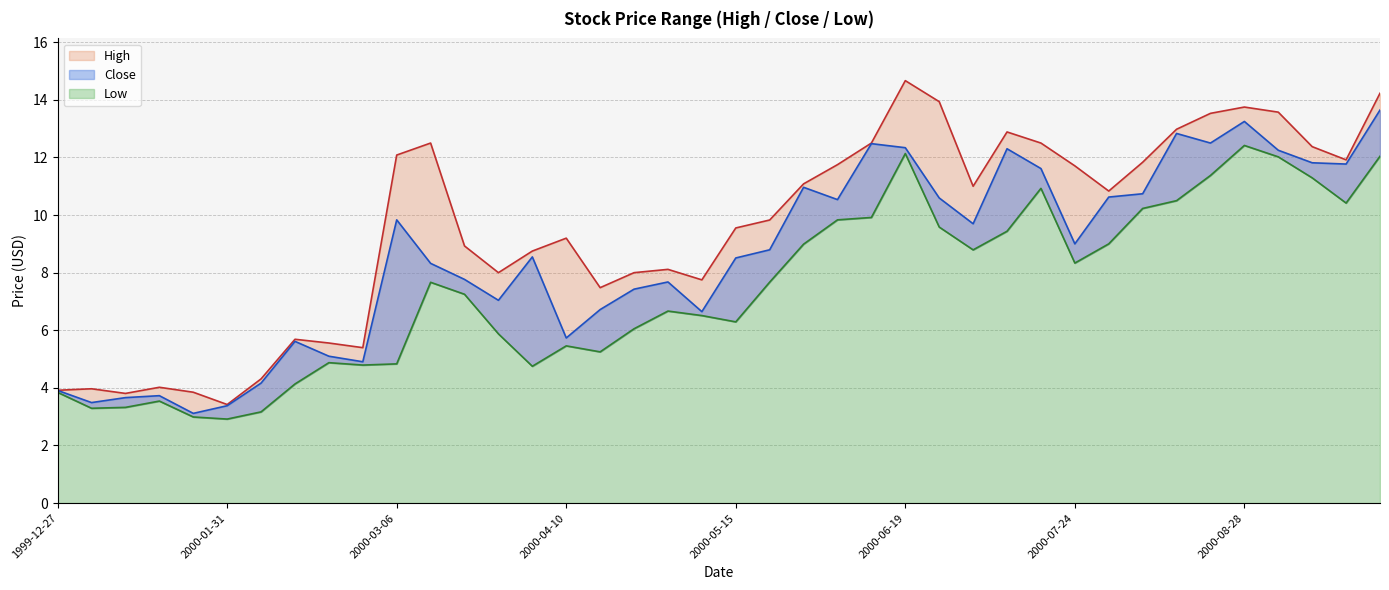

How many data points in Low are less than 7?

19